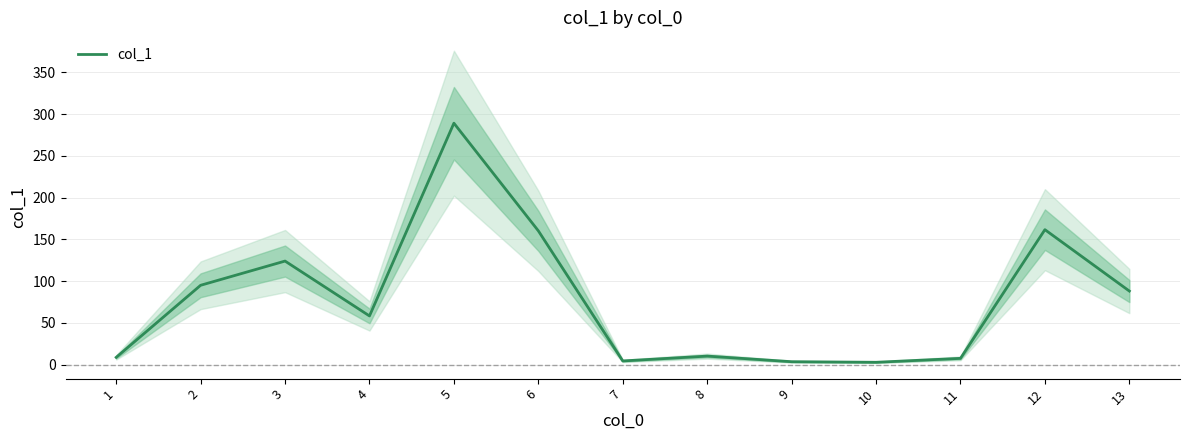

How many data points are less than 58?

6